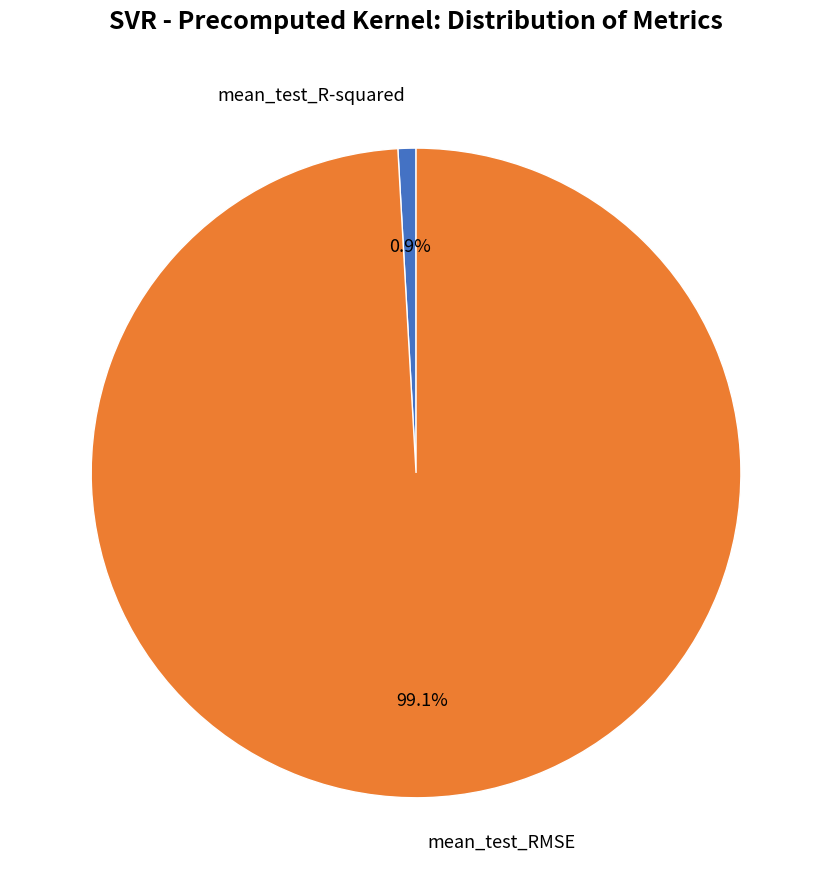

Is there any slice that represents more than half of the pie?

Yes